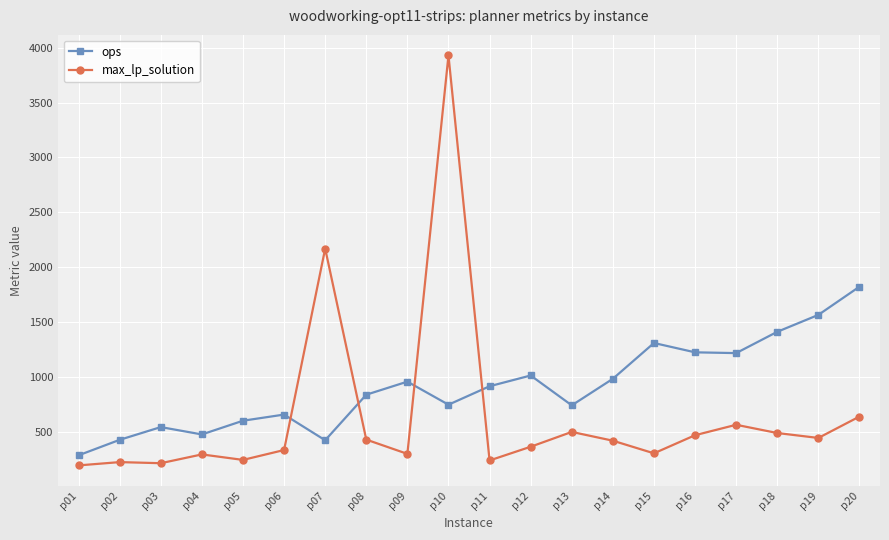

How many values in the ops series are below 916?

10